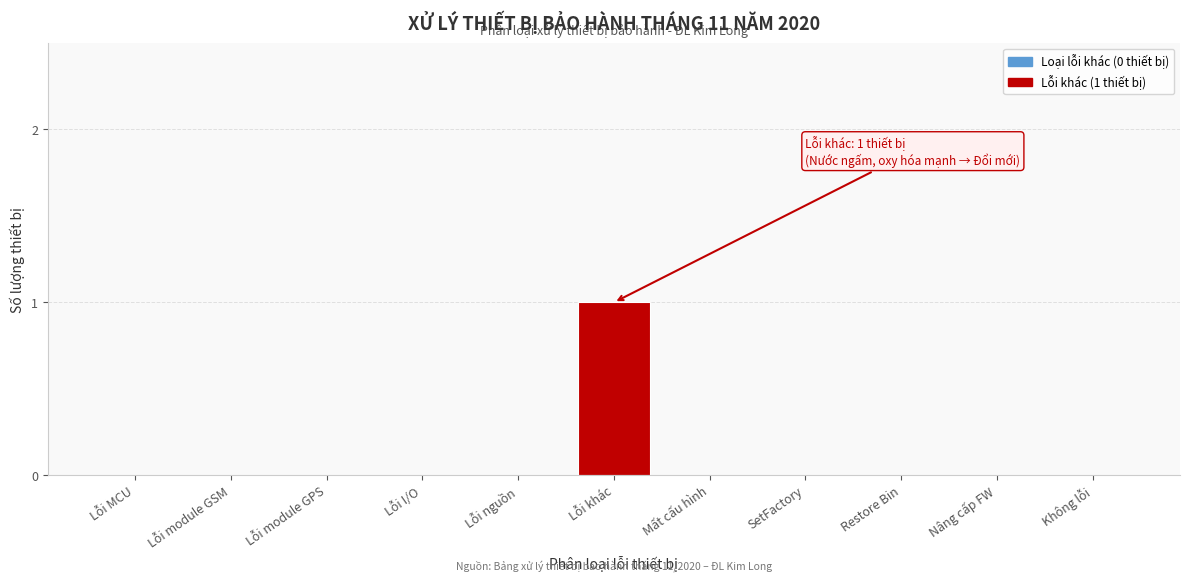

Reading left to right, extract all data points from this chart.

Lỗi MCU=0	Lỗi module GSM=0	Lỗi module GPS=0	Lỗi I/O=0	Lỗi nguồn=0	Lỗi khác=1	Mất cấu hình=0	SetFactory=0	Restore Bin=0	Nâng cấp FW=0	Không lỗi=0